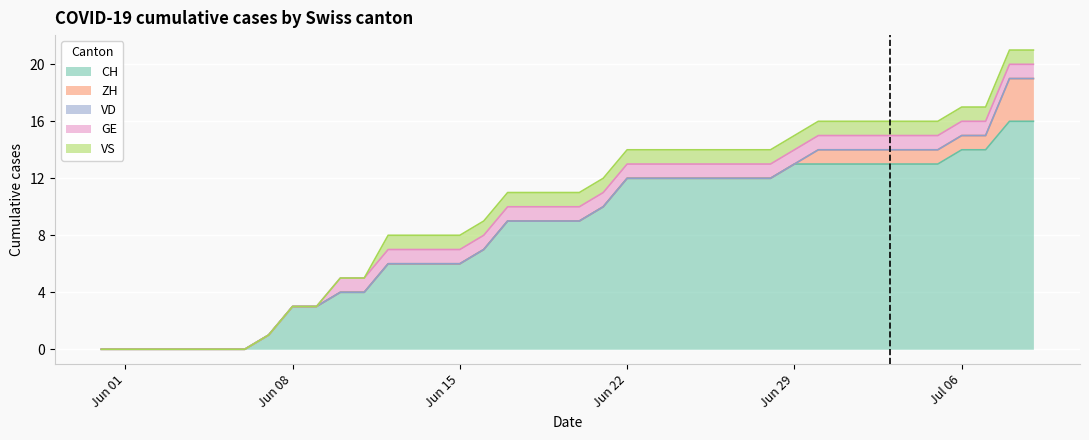

What is the sum of all CH values?

327